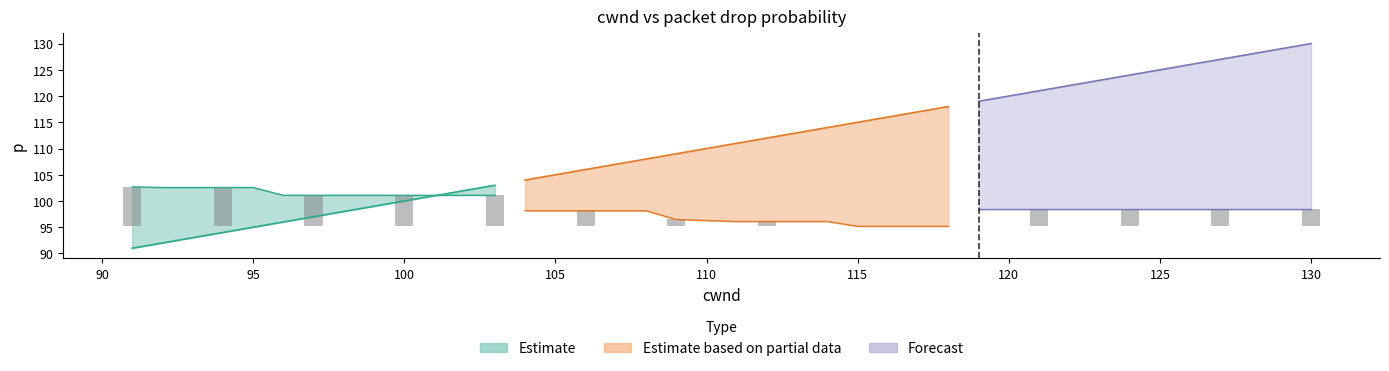

What is the value of the cwnd bar at the 23rd from the left?

113.0